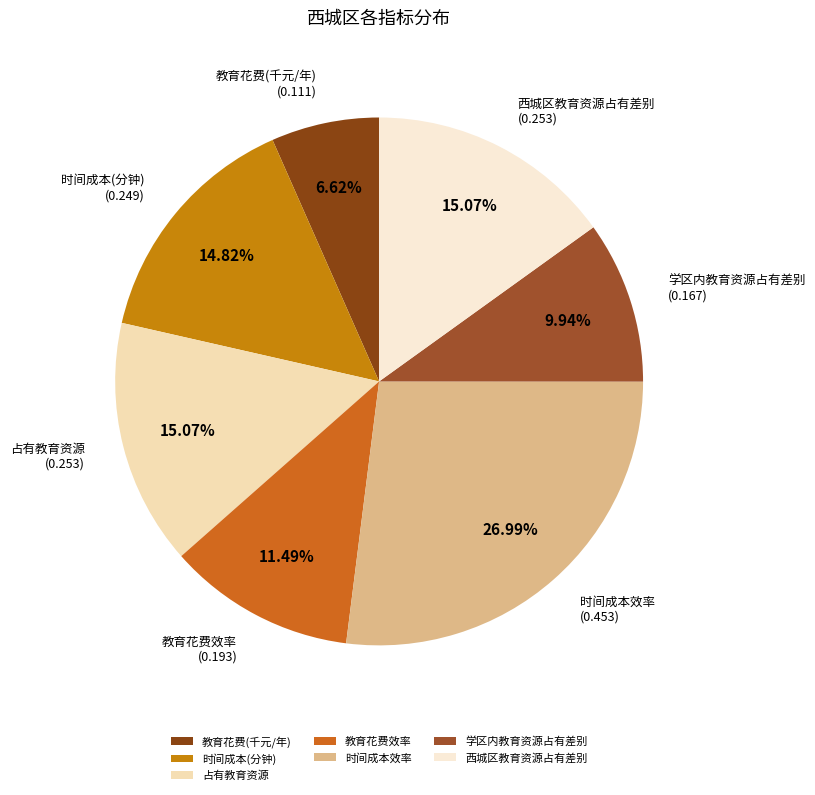

How many slices are in this pie chart?

7